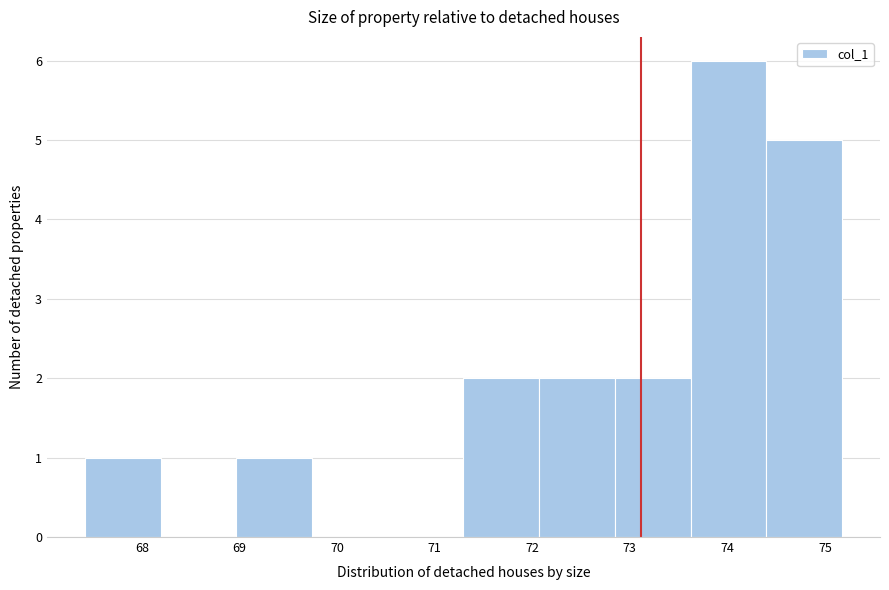

Which range on the x-axis has the tallest bar?

73.6 to 74.4